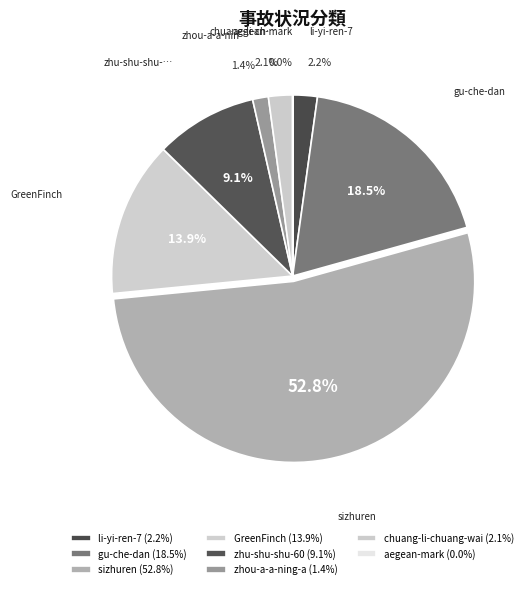

To the nearest percent, what percentage of the pie is gu-che-dan?

18%